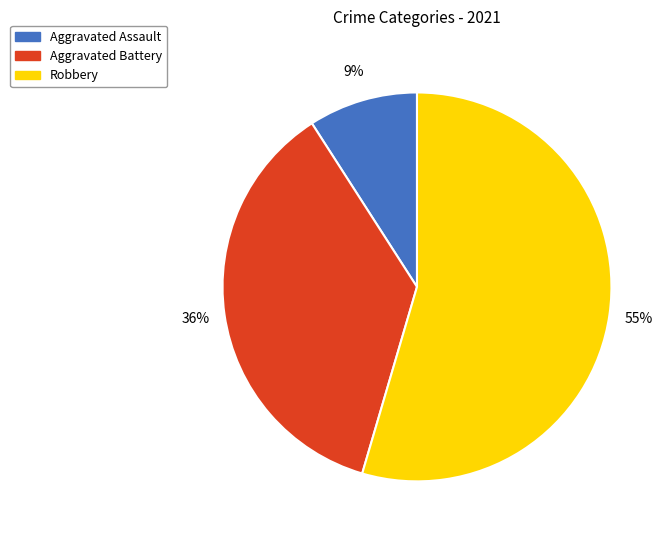

To the nearest percent, what is the combined percentage of Aggravated Battery and Robbery?

91%